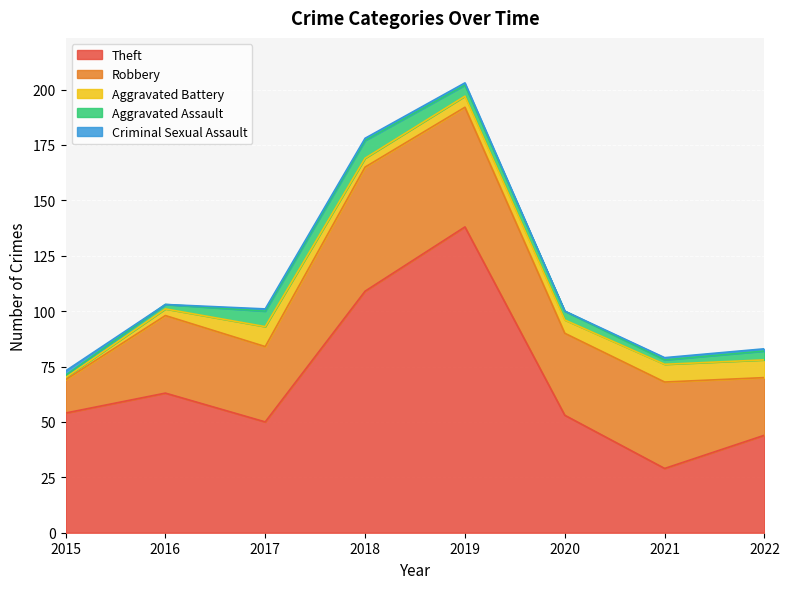

At which label is Robbery closest to 35?

2016